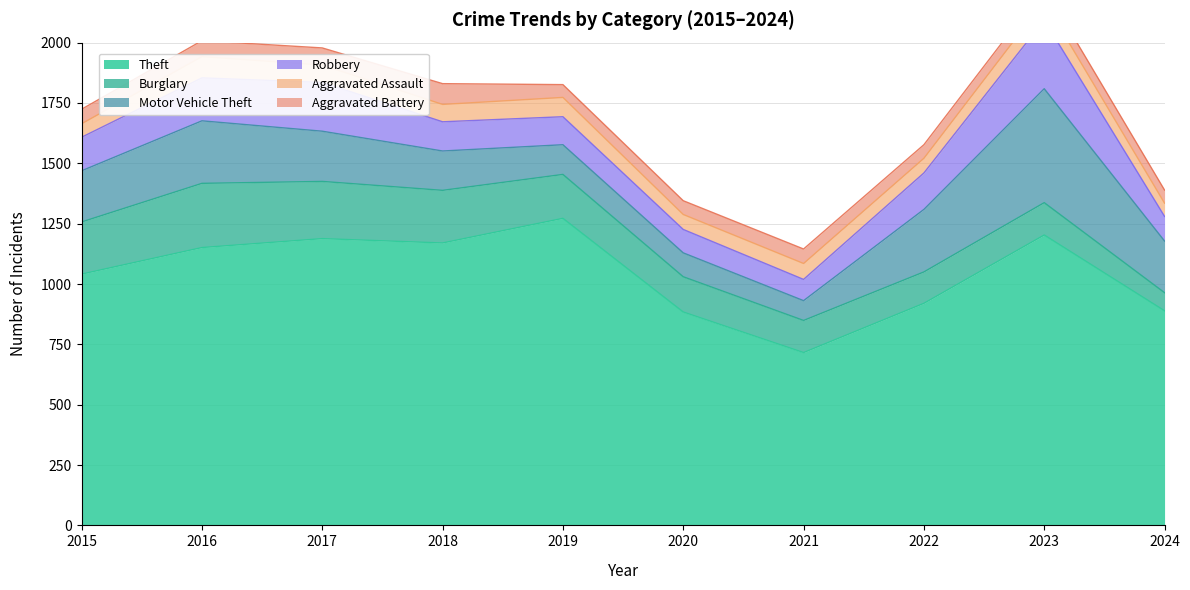

What is the difference between the highest and lowest values at 2016?

1085